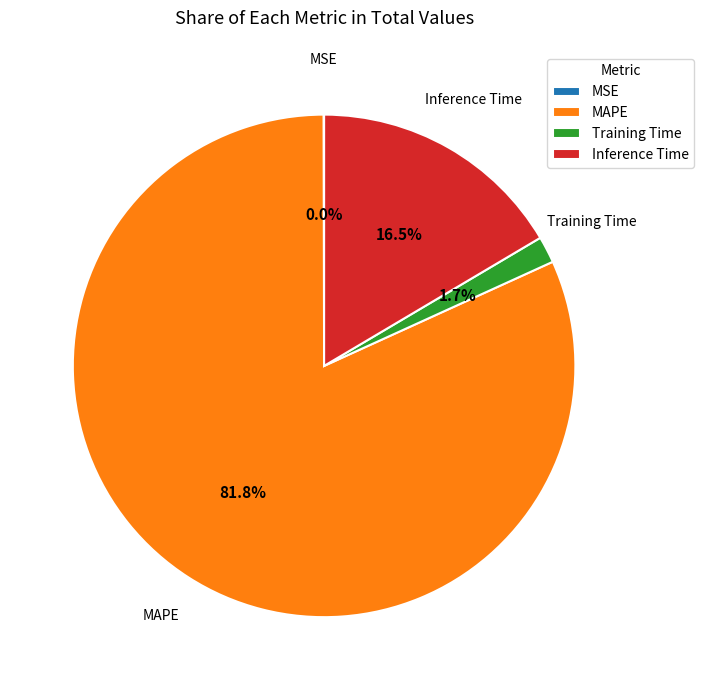

Which slice is the largest?

MAPE